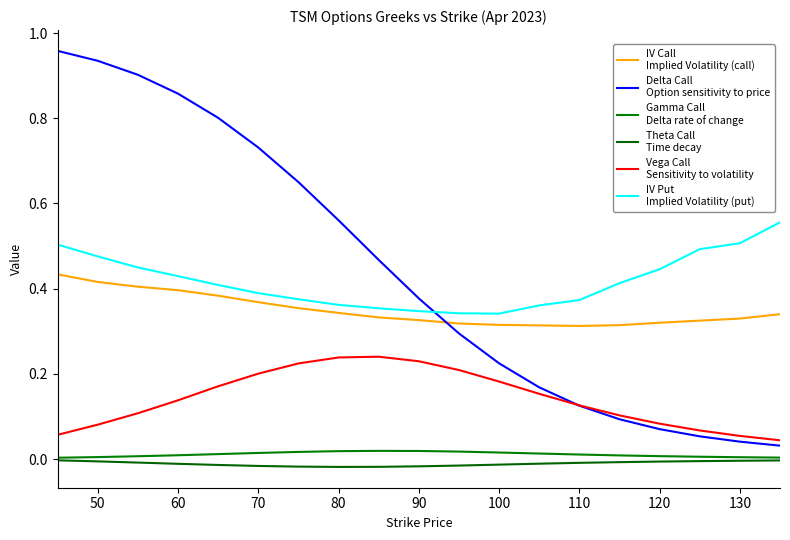

Is this an area chart (filled region under the line)?

No